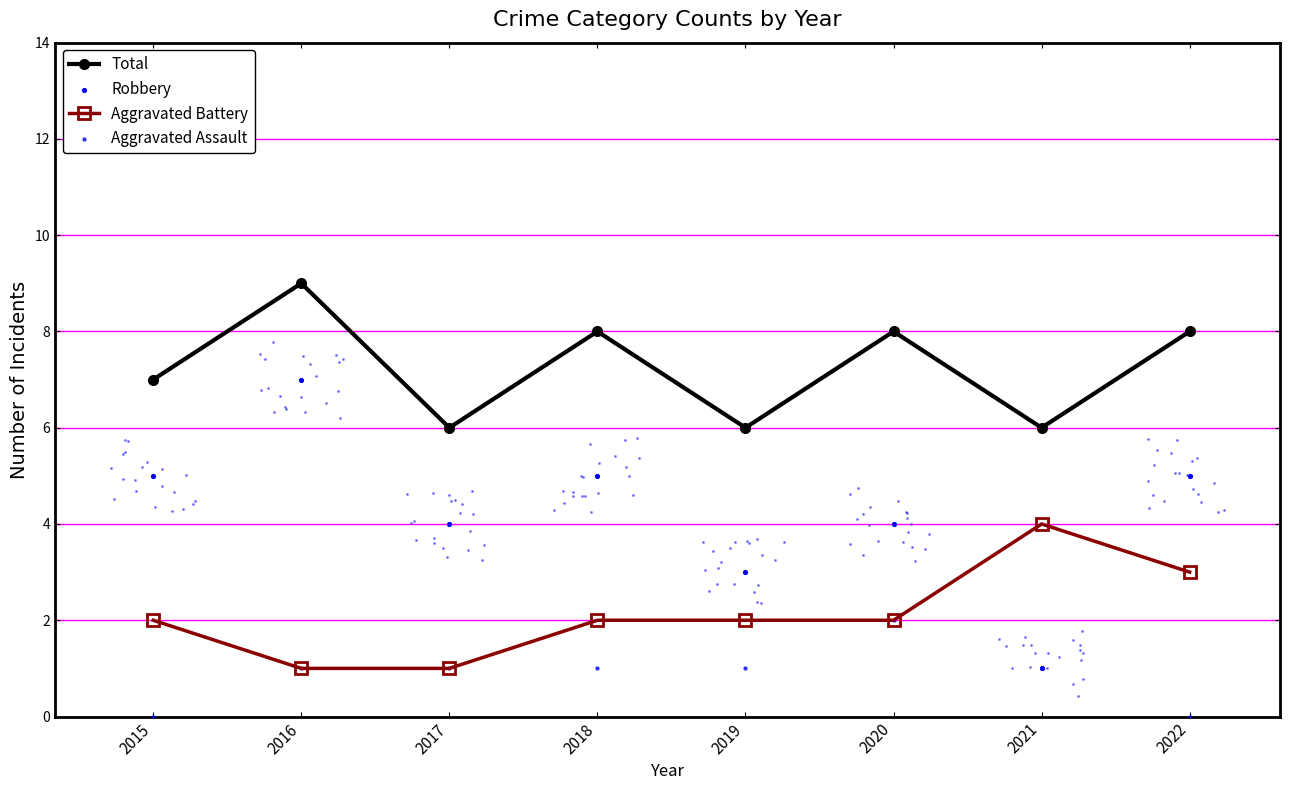

Is the value of Robbery at 2016 greater than the value of Aggravated Battery at 2018?

Yes